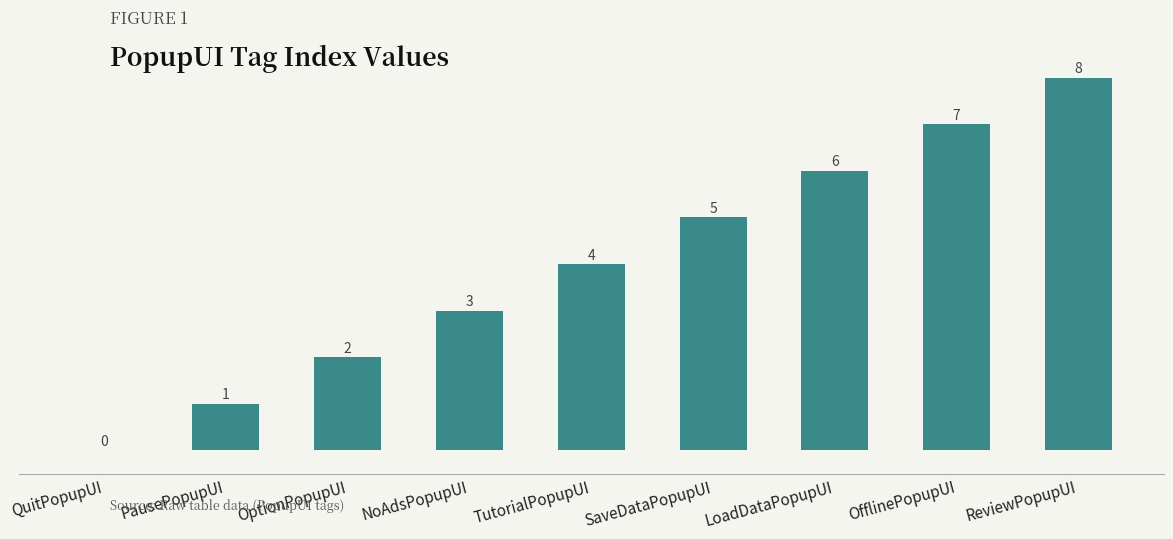

How many values are between 2 and 6?

5